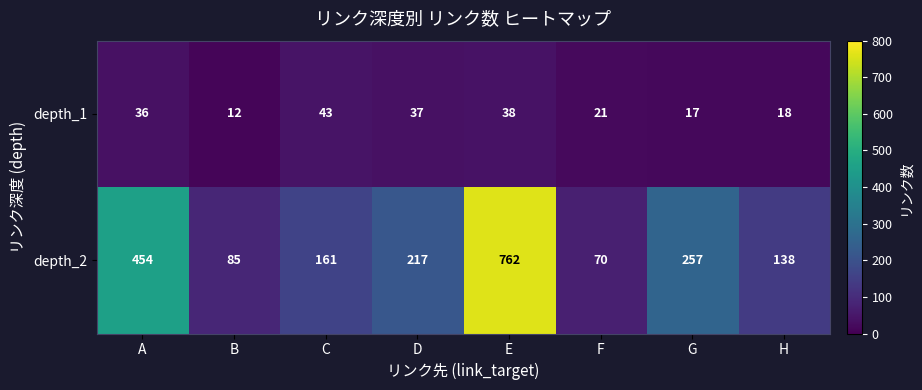

Which category has the lowest value in the depth_1 series?

B